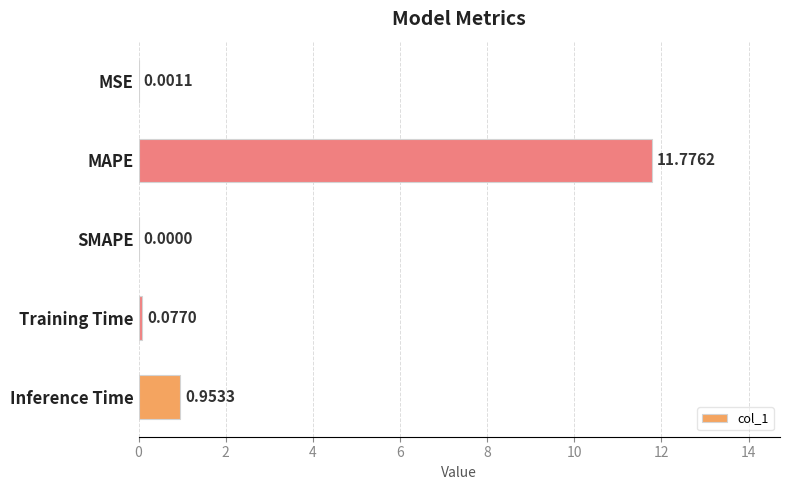

Which category has the highest value across all series?

MAPE